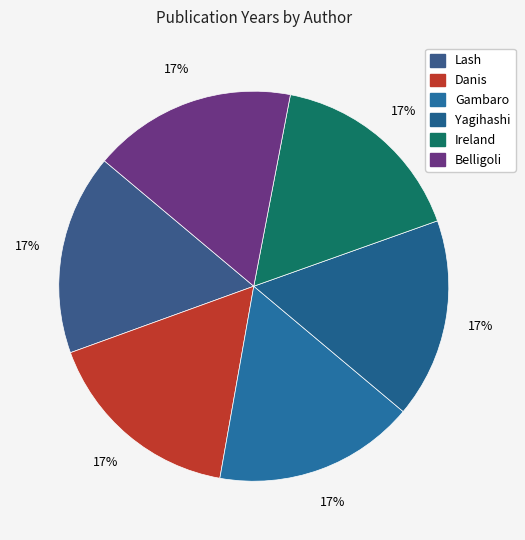

True or false: Ireland accounts for 25% of the total.

False